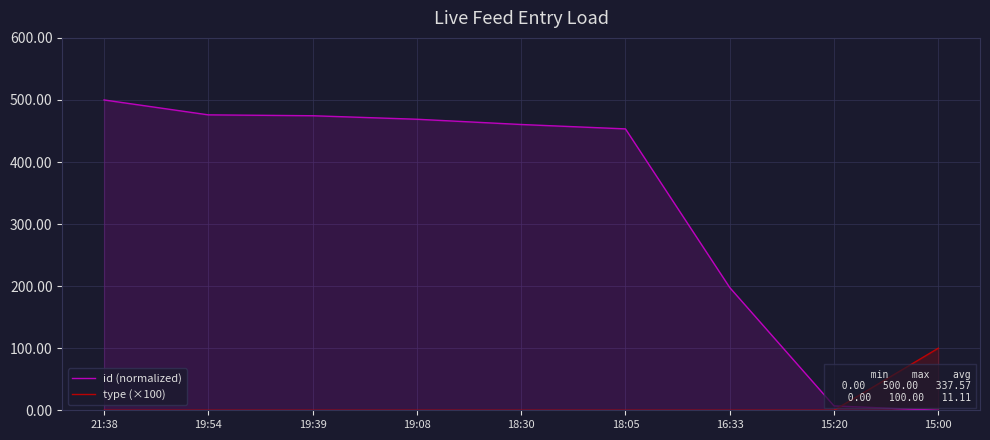

Rank the series by their average value, from highest to lowest.

id (normalized), type (×100)